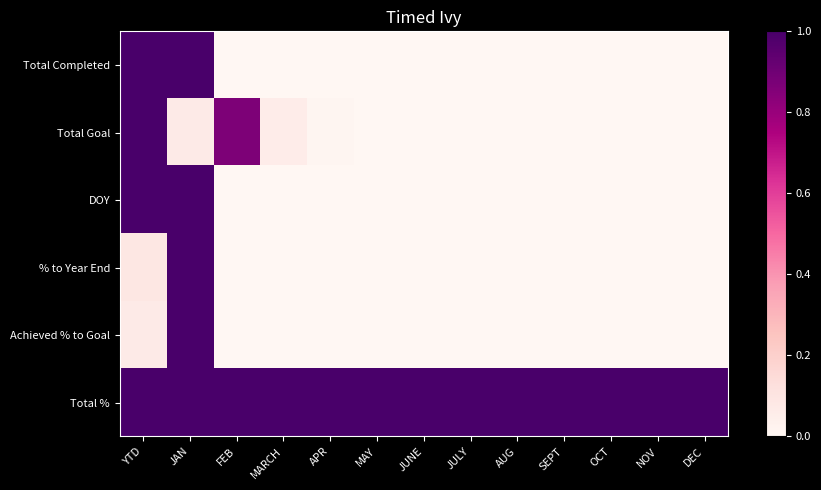

Rank the series at JUNE from highest to lowest value.

Total %, Total Completed, Total Goal, DOY, % to Year End, Achieved % to Goal